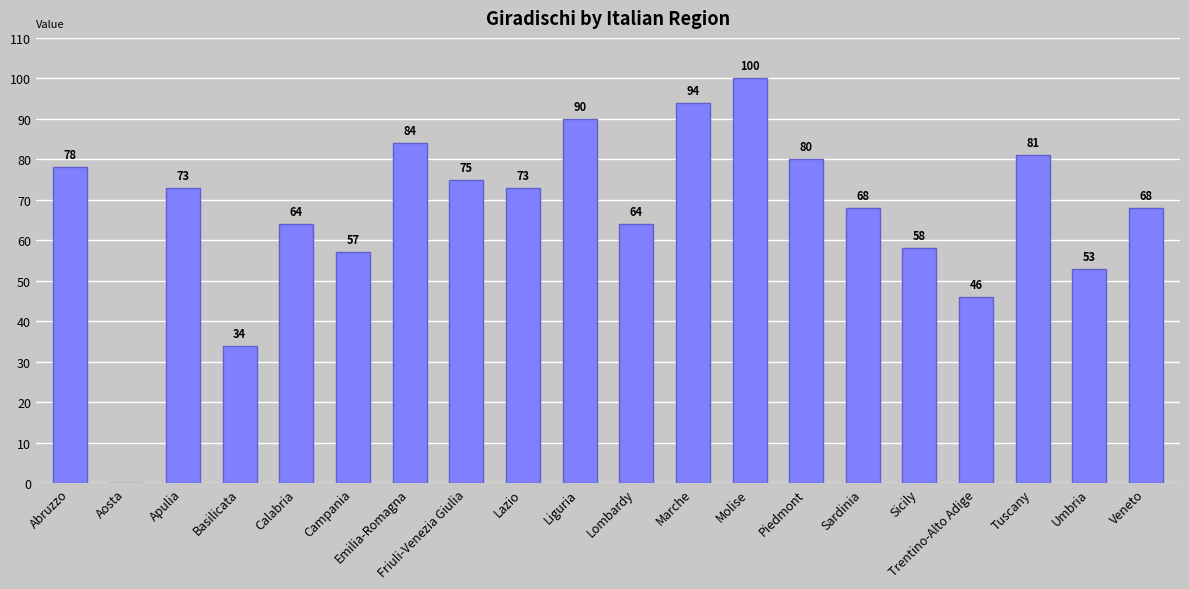

True or false: the data shows 176 at Molise.

False